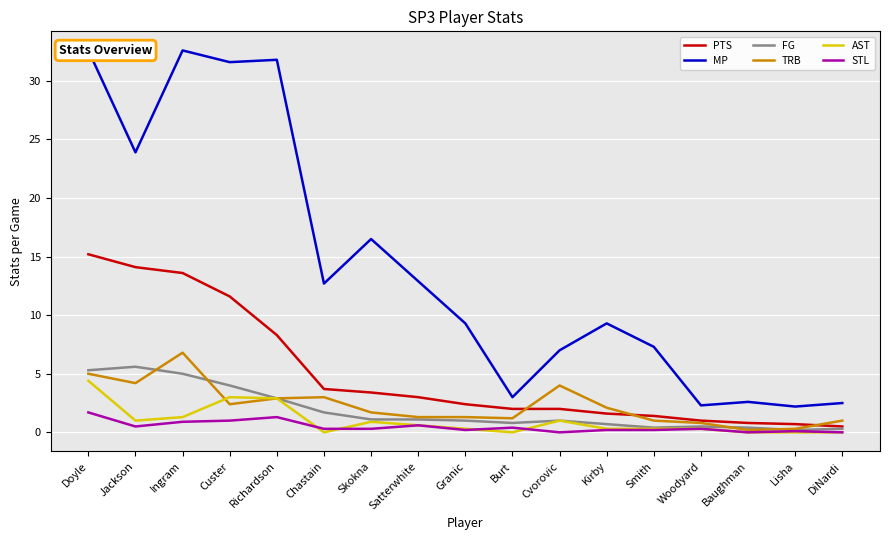

How many distinct data groups are displayed?

6